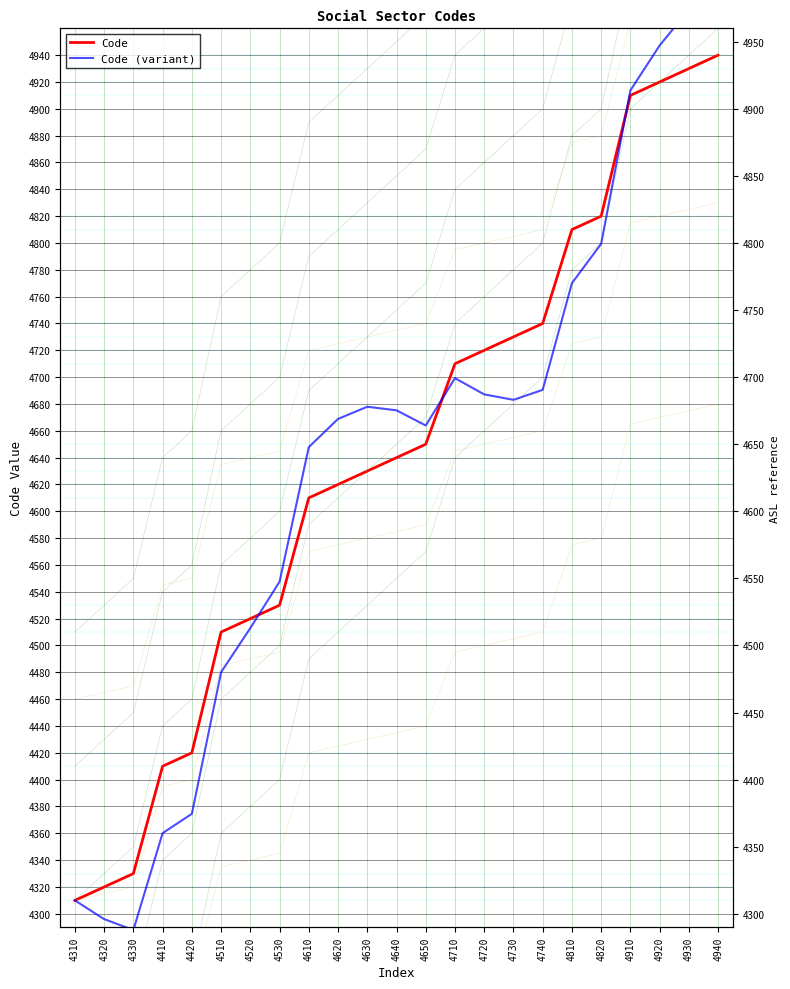

Reading left to right, what are all the values shown in this chart?

Code: 4310=4310.0	4320=4320.0	4330=4330.0	4410=4410.0	4420=4420.0	4510=4510.0	4520=4520.0	4530=4530.0	4610=4610.0	4620=4620.0	4630=4630.0	4640=4640.0	4650=4650.0	4710=4710.0	4720=4720.0	4730=4730.0	4740=4740.0	4810=4810.0	4820=4820.0	4910=4910.0	4920=4920.0	4930=4930.0	4940=4940.0
Code (variant): 4310=4310.0	4320=4296.0	4330=4287.9	4410=4360.1	4420=4374.5	4510=4480.1	4520=4512.9	4530=4547.5	4610=4647.8	4620=4668.9	4630=4677.9	4640=4675.3	4650=4664.0	4710=4699.2	4720=4687.2	4730=4683.1	4740=4690.5	4810=4770.1	4820=4799.4	4910=4913.8	4920=4947.2	4930=4974.0	4940=4990.0